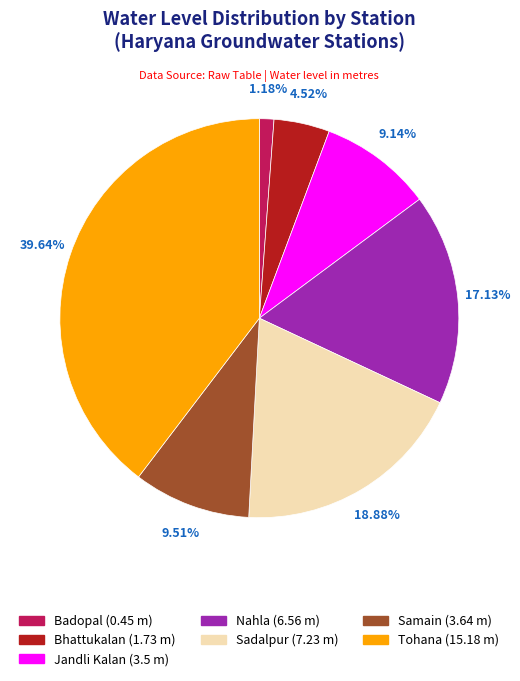

Which category has the biggest portion of the pie?

Tohana